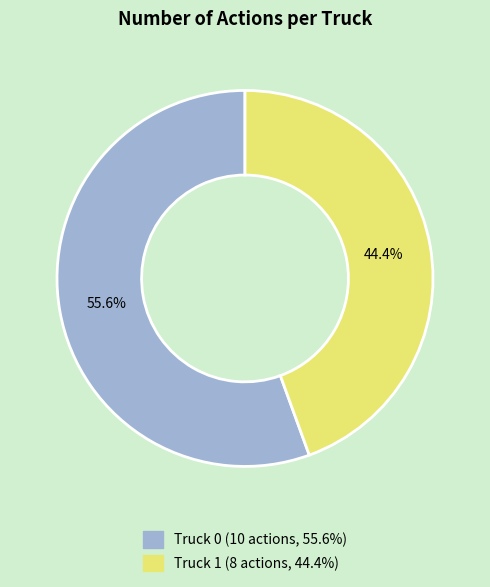

What is the majority slice?

Truck 0